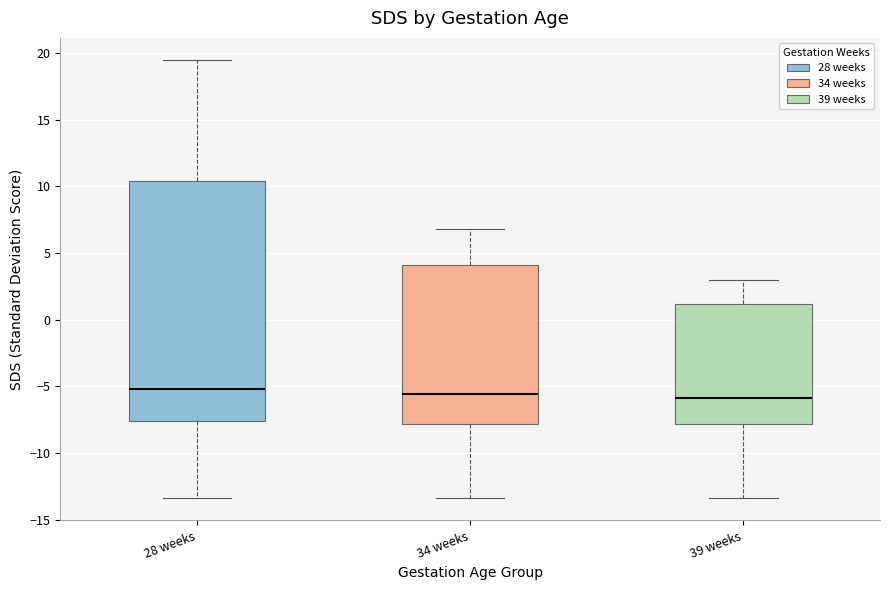

Where is the upper edge of the box for 34 weeks on the y-axis? The values are not printed on the chart, so give them approximately, as read against the axis.

4.0